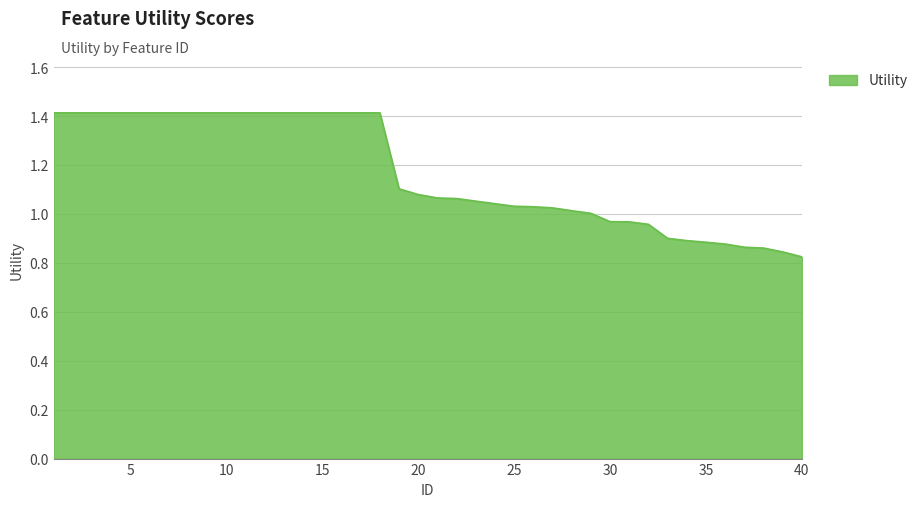

What is the maximum value shown in the chart?

1.4